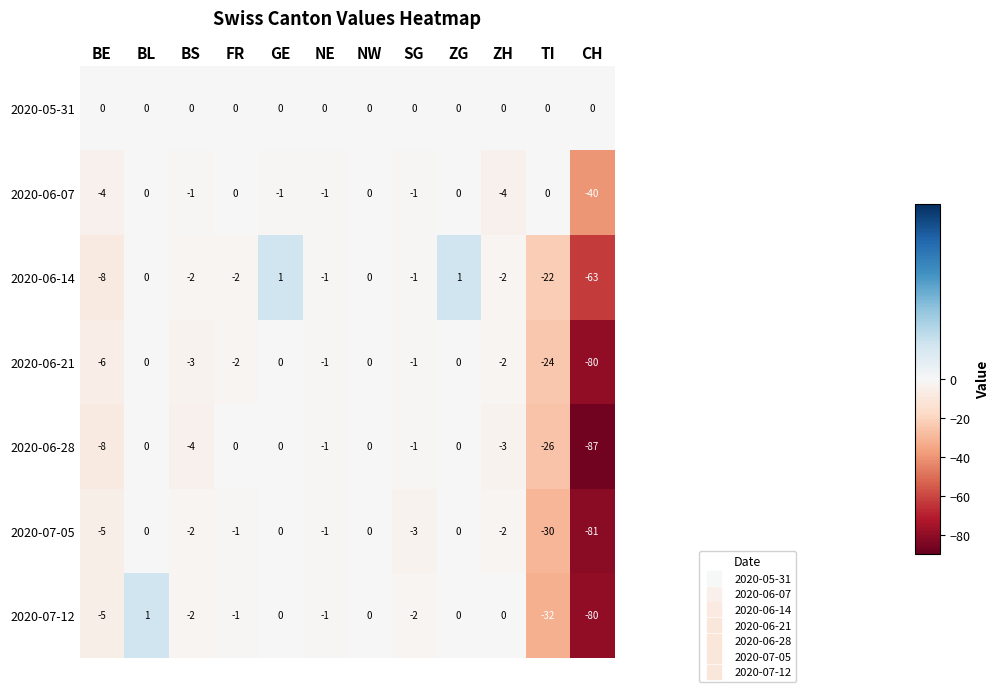

What is the minimum value shown in the chart?

-87